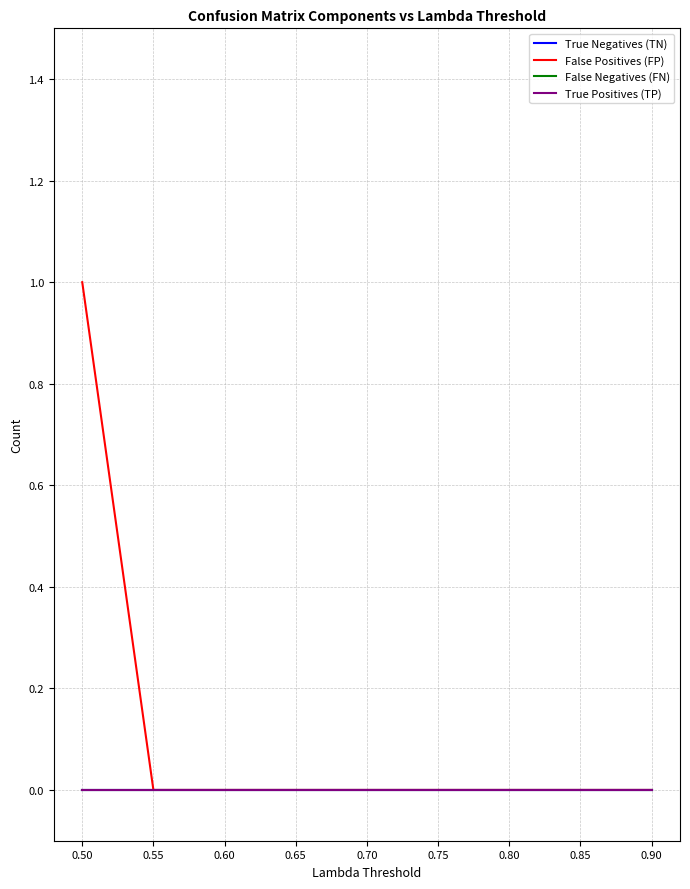

Is this an area chart (filled region under the line)?

No